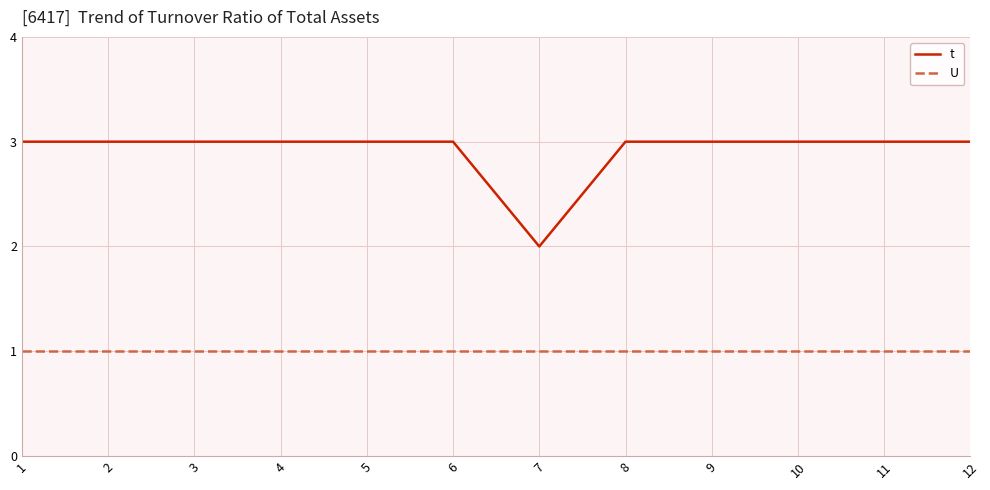

Is this an area chart (filled region under the line)?

No